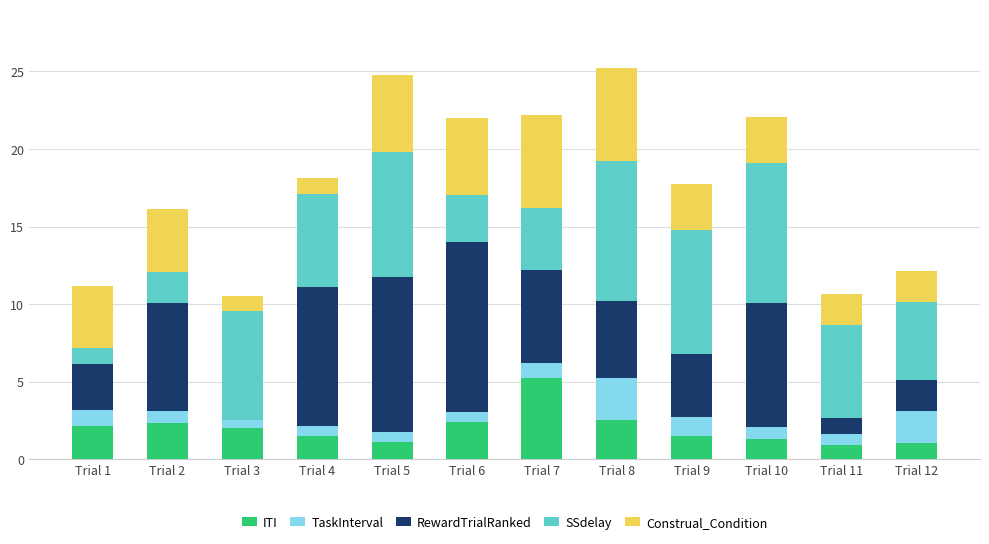

How many series are shown in this chart?

5